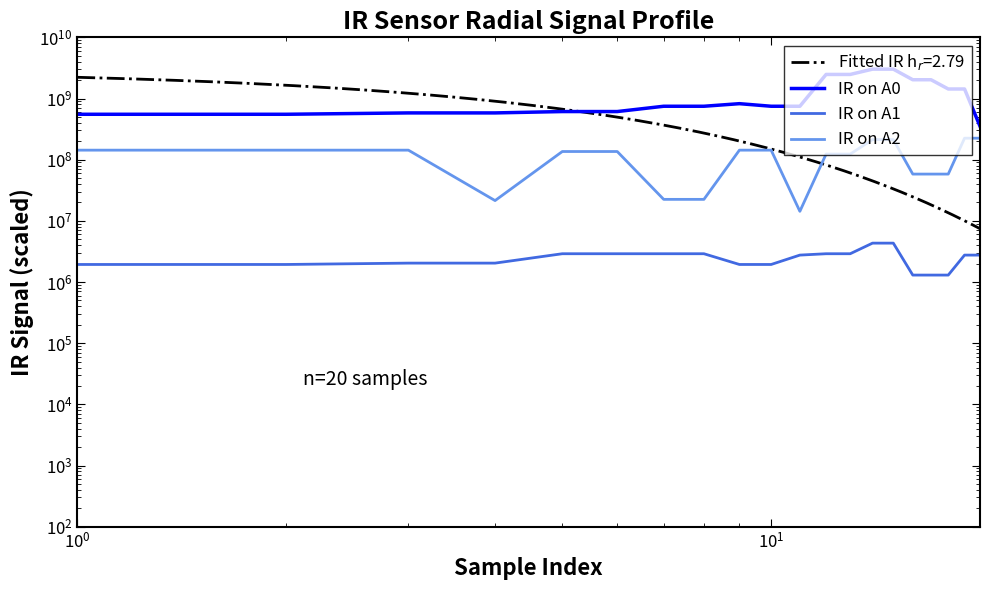

What is the smallest value displayed?

1298175.3